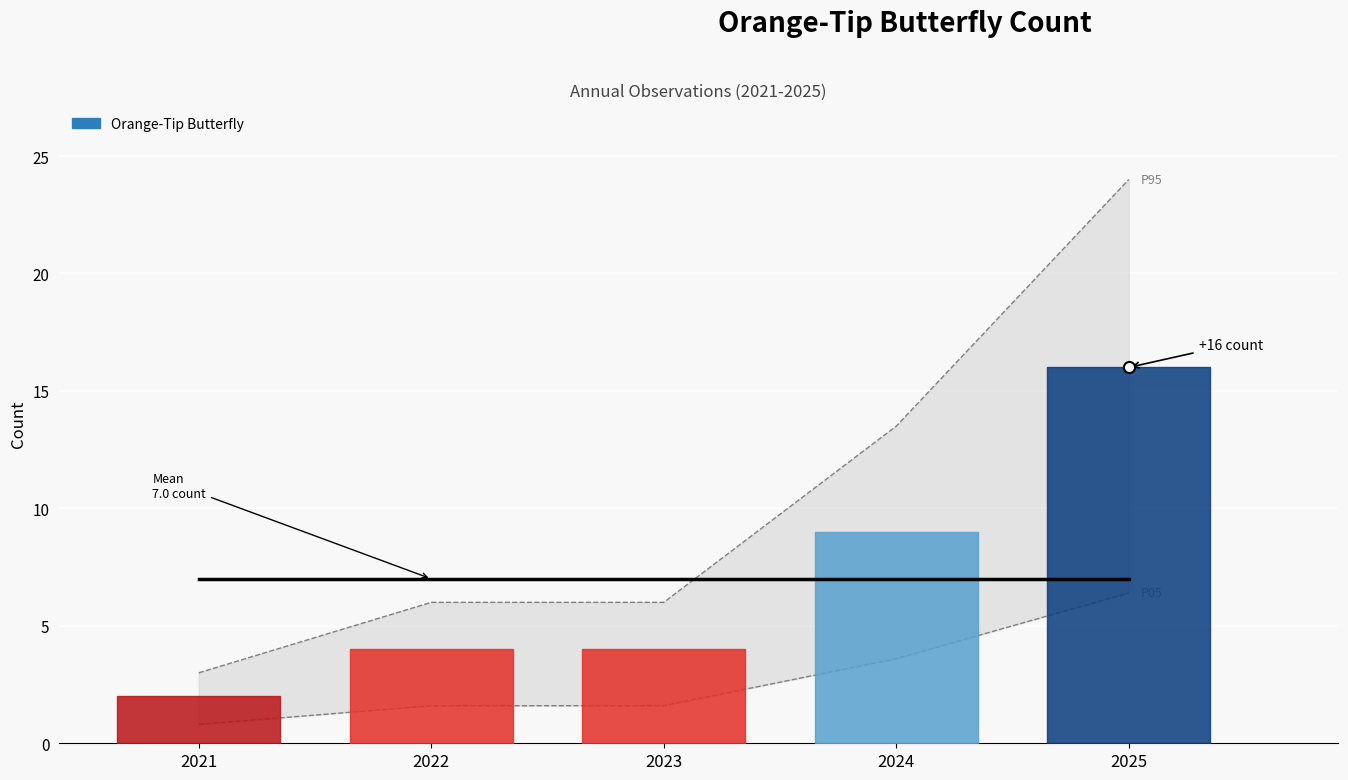

Which label corresponds to the largest value in the chart?

2025